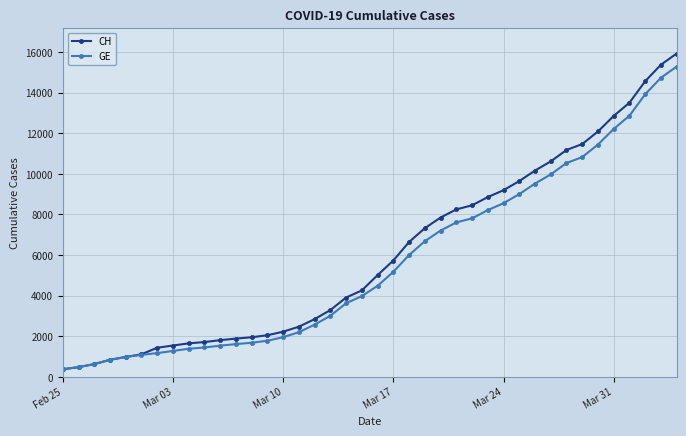

What is the lowest value of the CH series?

375